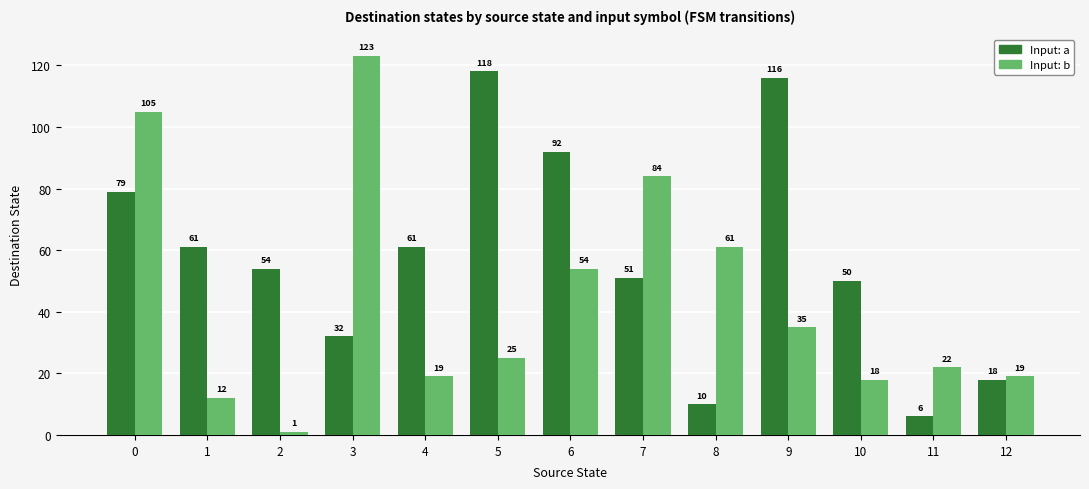

What is the spread (max minus min) of values at 0?

26